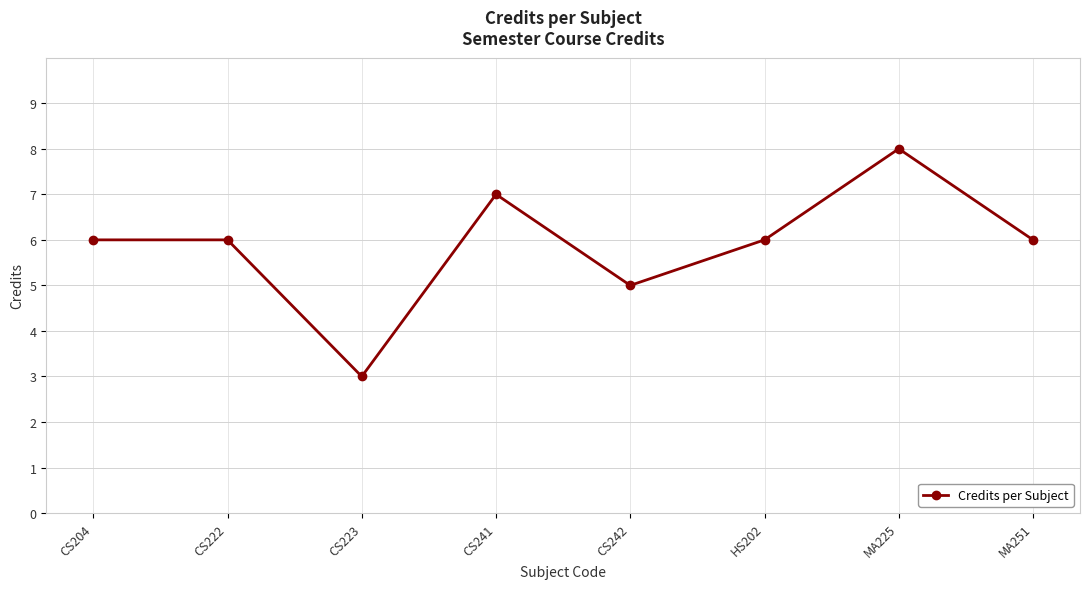

What is the sum of the values at HS202 and CS223?

9